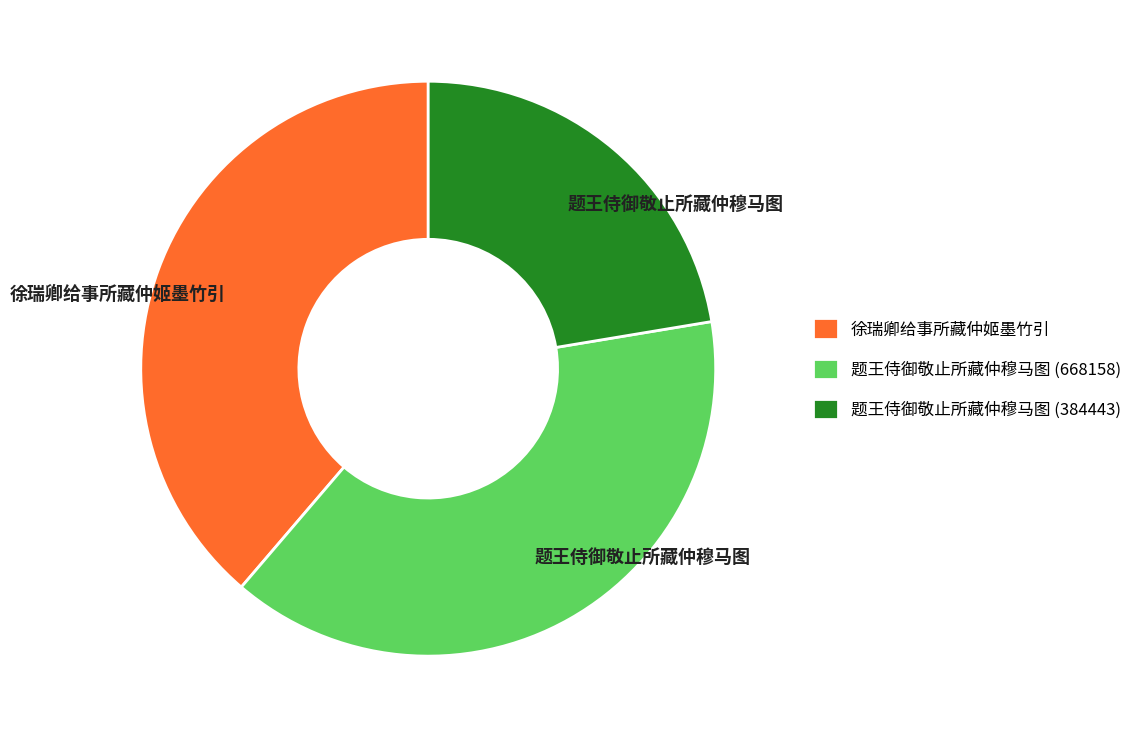

Approximately how many times larger is the value at 徐瑞卿给事所藏仲姬墨竹引 compared to 题王侍御敬止所藏仲穆马图 (384443)?

1.7